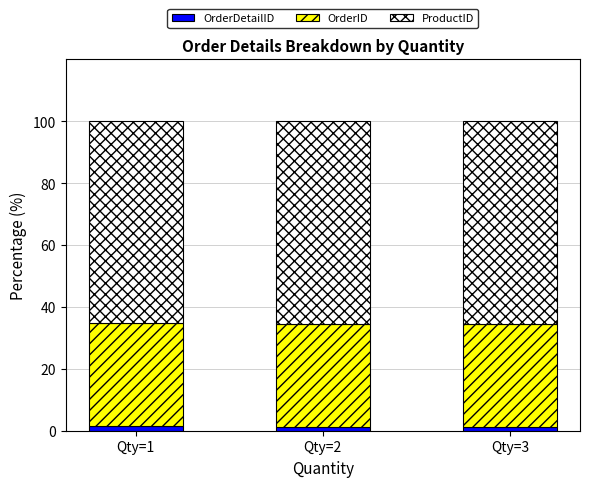

How many categories are shown in the chart?

3